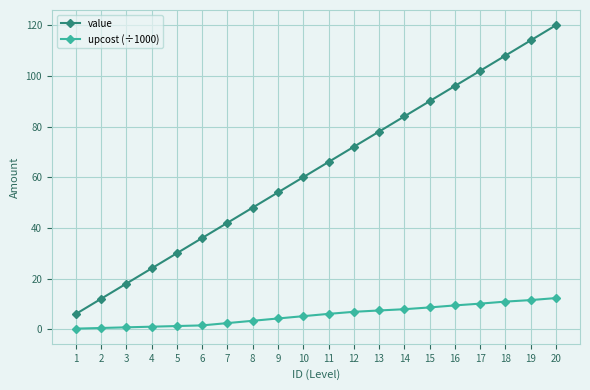

Between 6 and 14, which series saw the biggest shift?

value